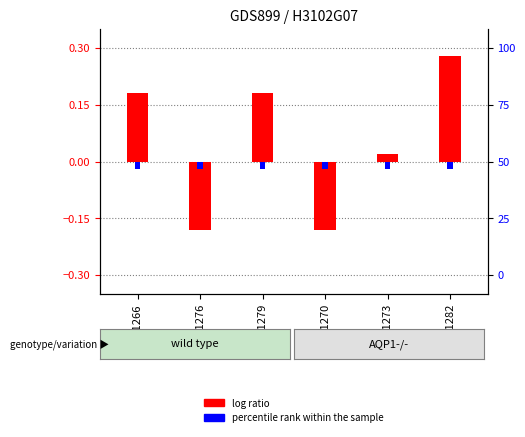

At which category is the sum across all series the highest?

GSM21282